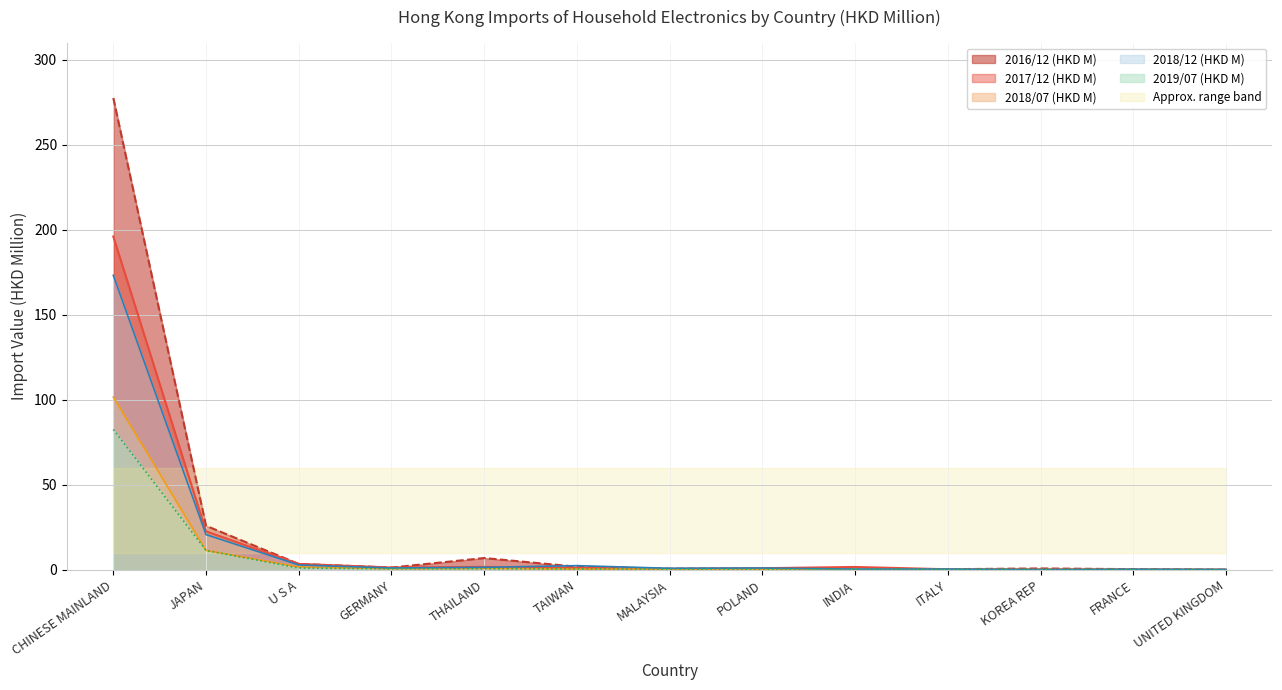

At which category does the chart reach its minimum across all series?

KOREA REP